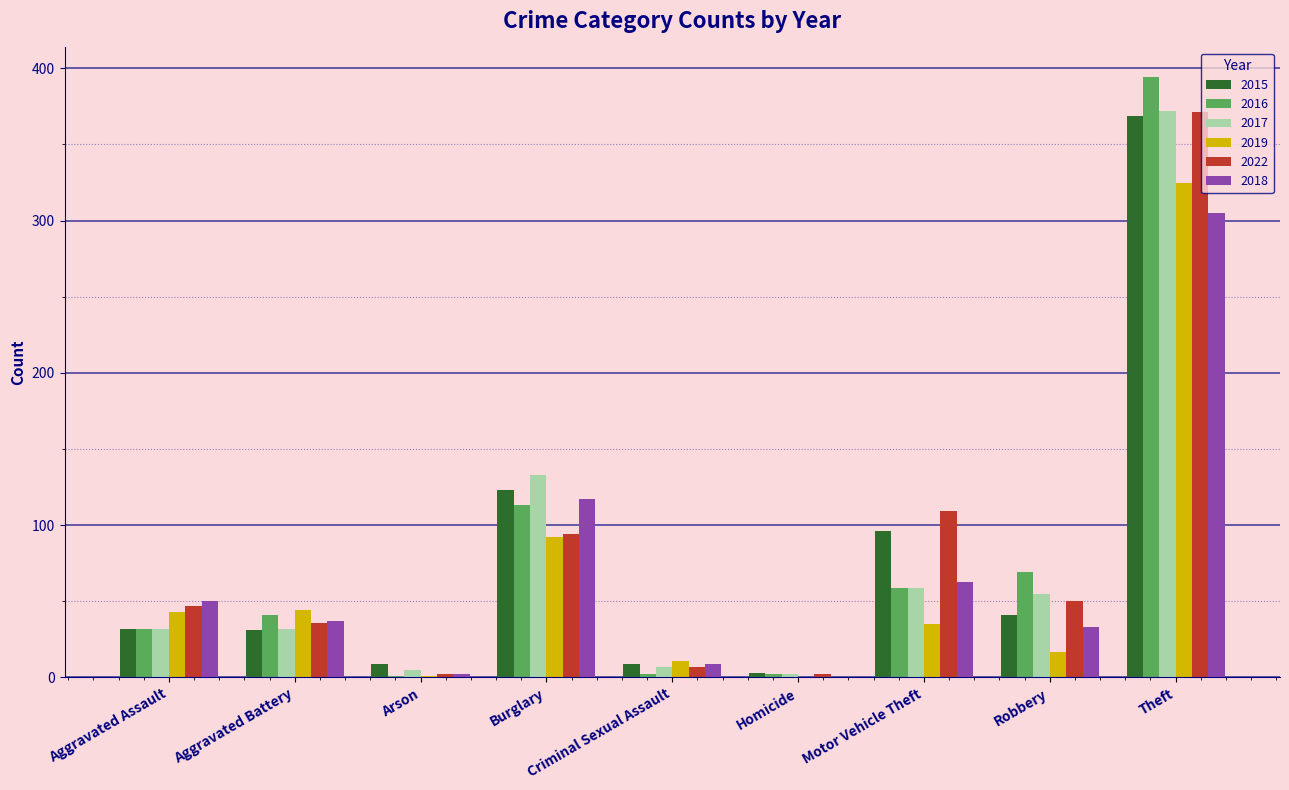

The 2017 series shows 55 at Robbery. True or false?

True